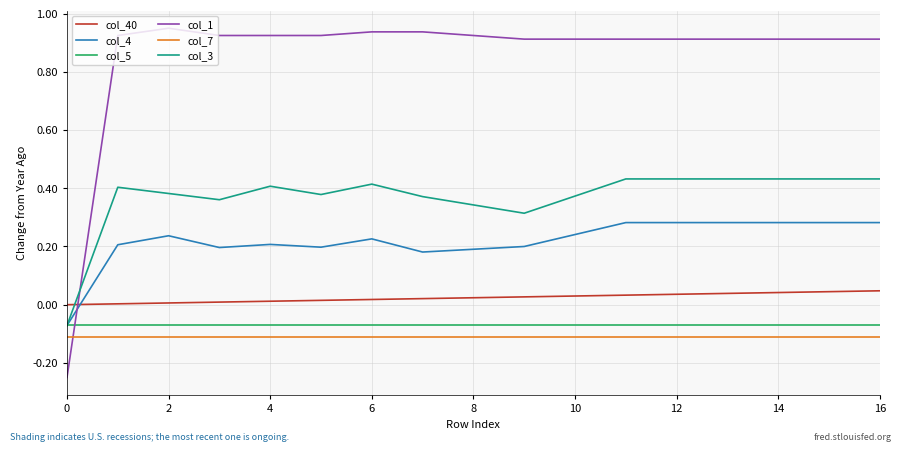

True or false: col_40 and col_7 intersect in this chart.

False